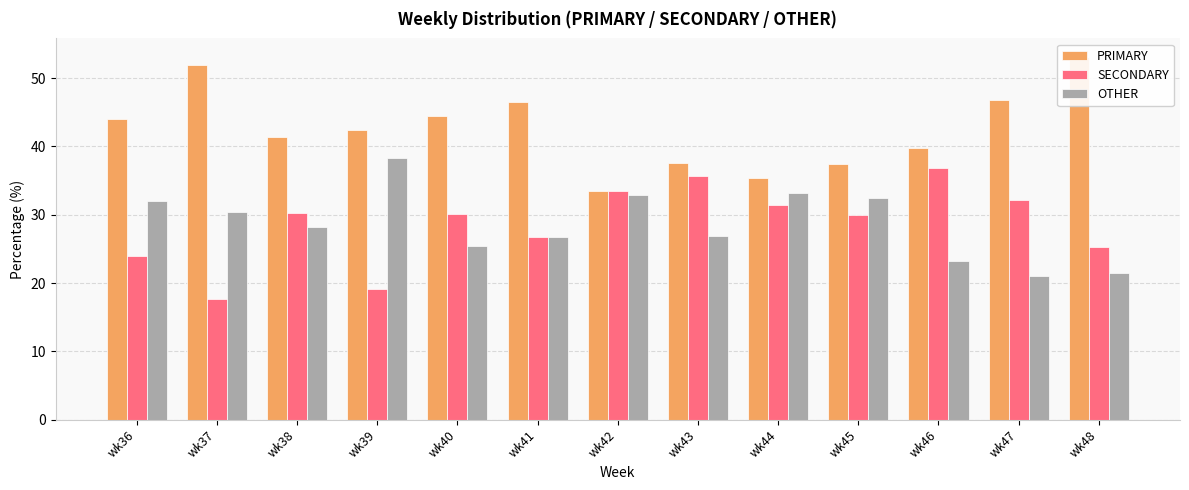

At which label is PRIMARY closest to 43?

wk39